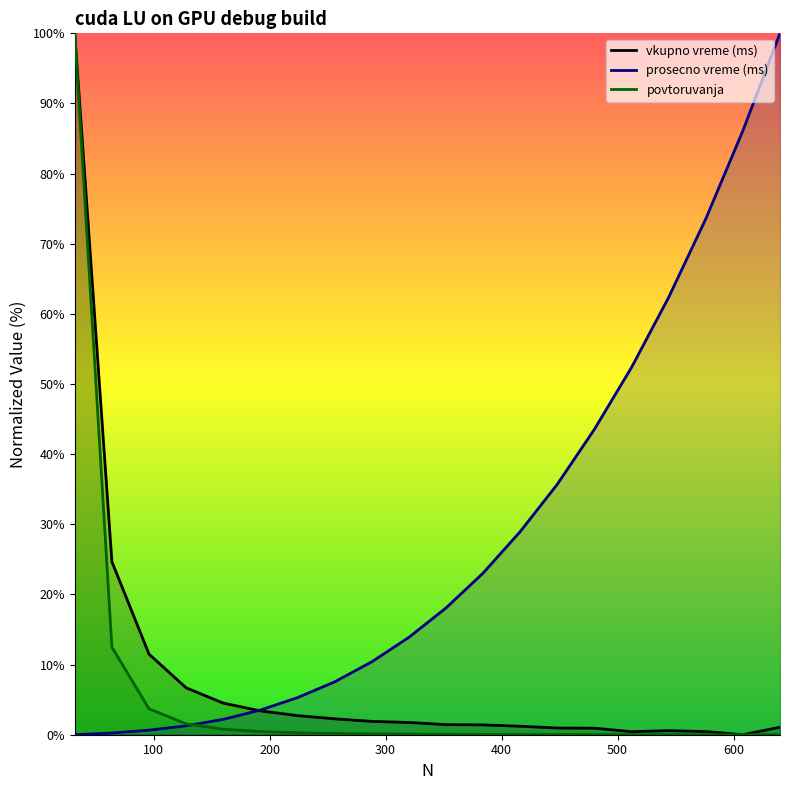

Rank the series by their maximum value, from lowest to highest.

vkupno vreme (ms), prosecno vreme (ms), povtoruvanja